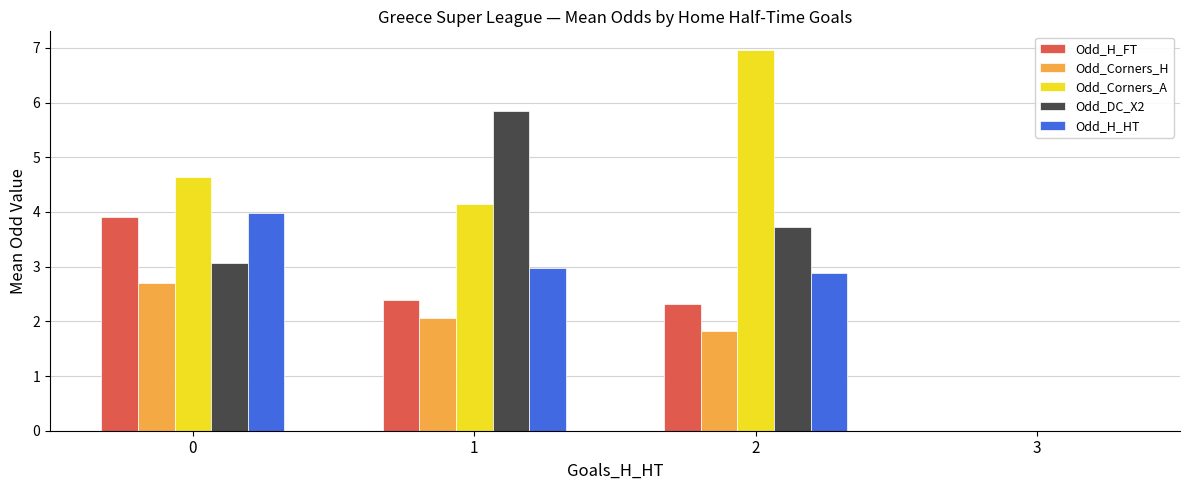

What is the total value across all series at 0?

18.3